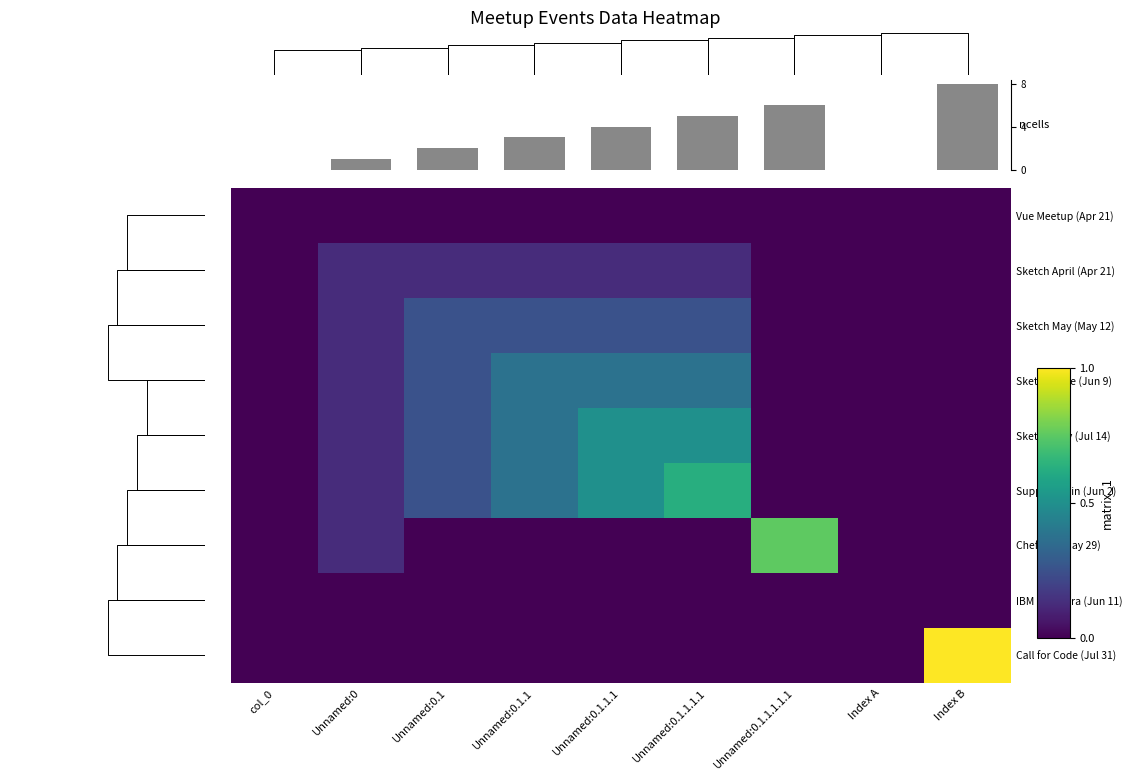

How many data points does each series have?

9